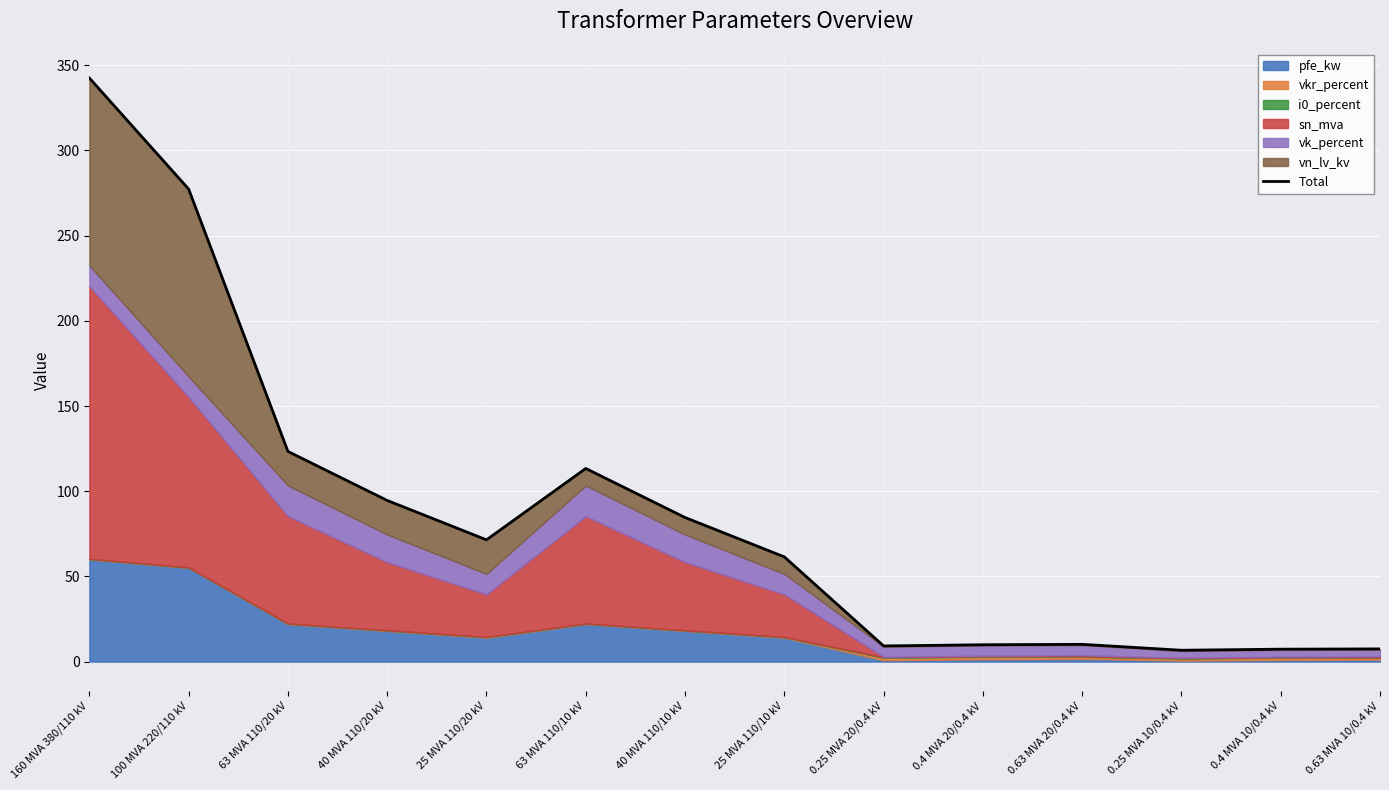

How many lines are shown in the chart?

1